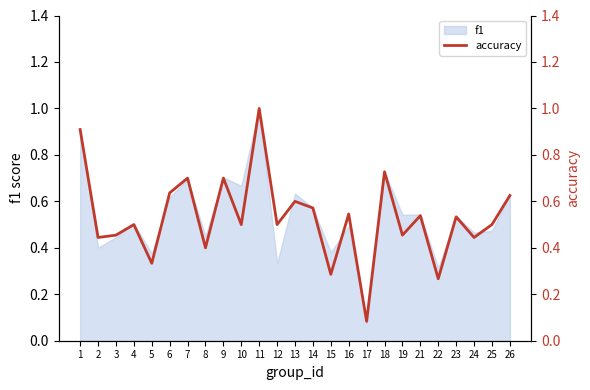

Reading left to right, list all the values displayed in this chart.

0.9	0.4	0.5	0.5	0.3	0.6	0.7	0.4	0.7	0.5	1.0	0.5	0.6	0.6	0.3	0.5	0.1	0.7	0.5	0.5	0.3	0.5	0.4	0.5	0.6